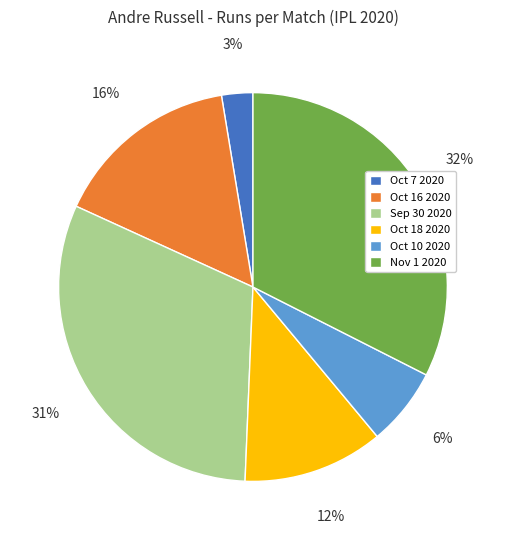

How many slices are in this pie chart?

6